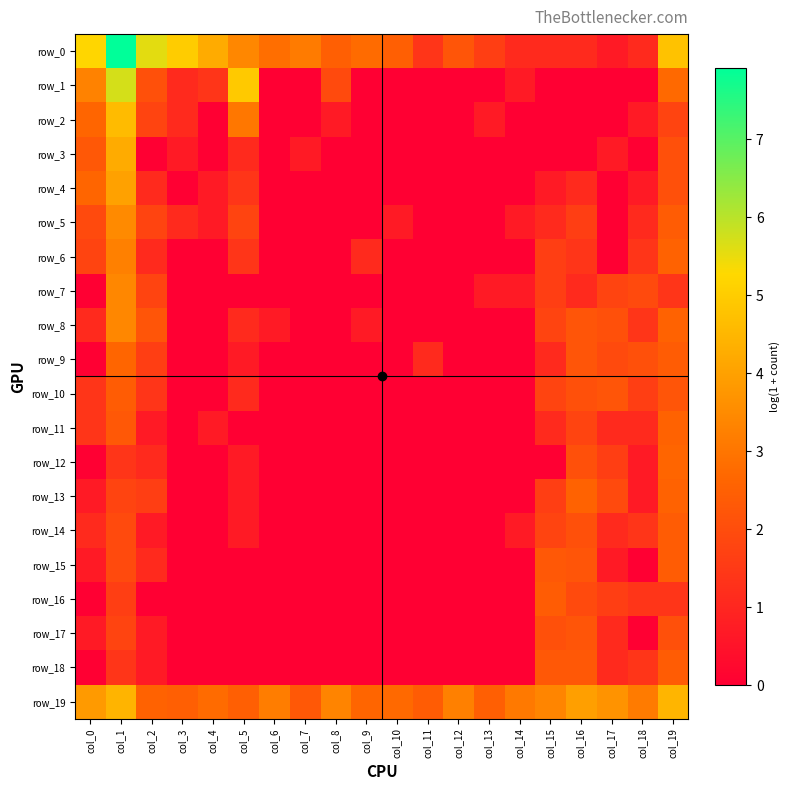

At which category does the chart reach its peak across all series?

col_1